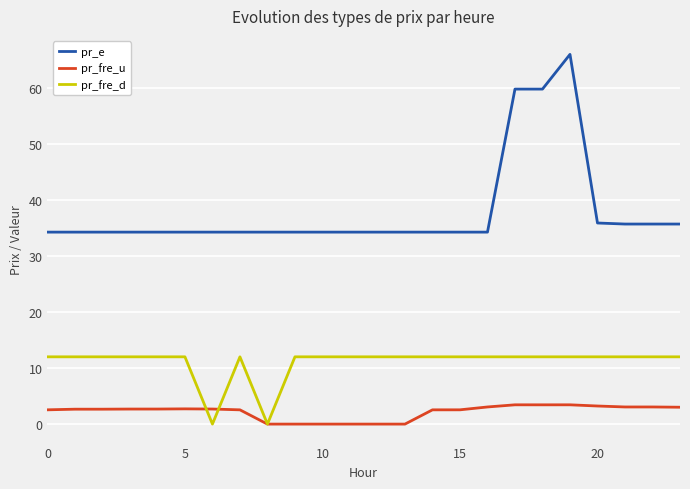

What is the greatest value displayed?

65.9